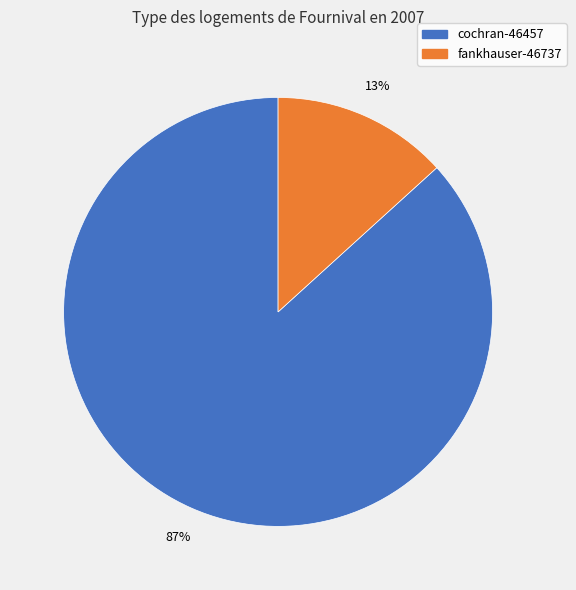

To the nearest percent, what is the average slice percentage?

50%